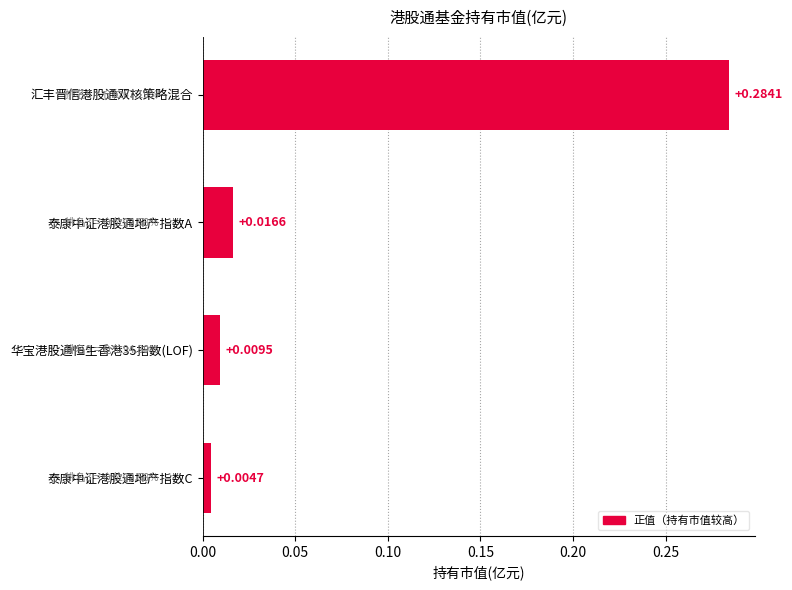

How many categories are shown in the chart?

4